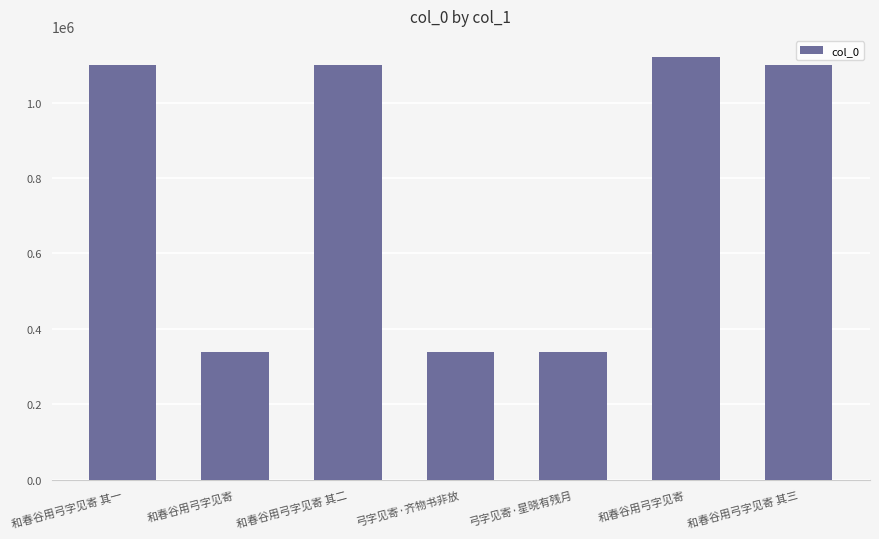

Reading left to right, transcribe all the data shown in this chart.

和春谷用弓字见寄 其一=1099764	和春谷用弓字见寄=337990	和春谷用弓字见寄 其二=1099765	弓字见寄·齐物书非放=337991	弓字见寄·星晓有残月=337755	和春谷用弓字见寄=1121161	和春谷用弓字见寄 其三=1099766